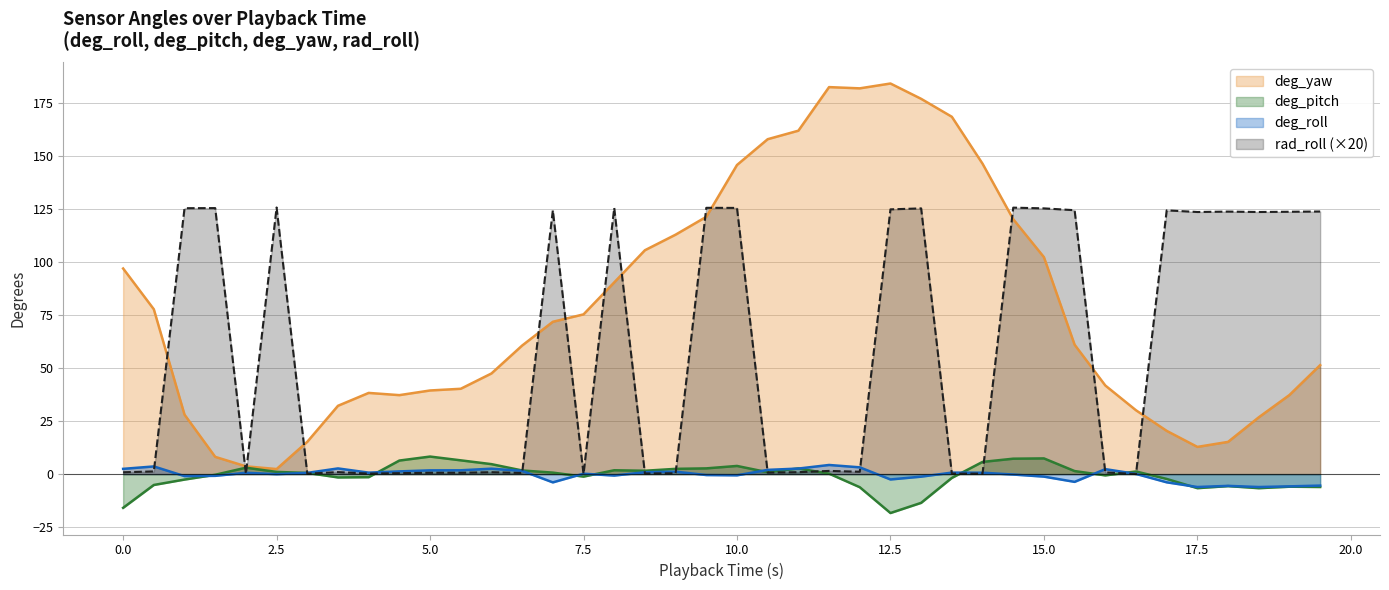

Which series changed the most between 7.0 and 14.0?

deg_roll